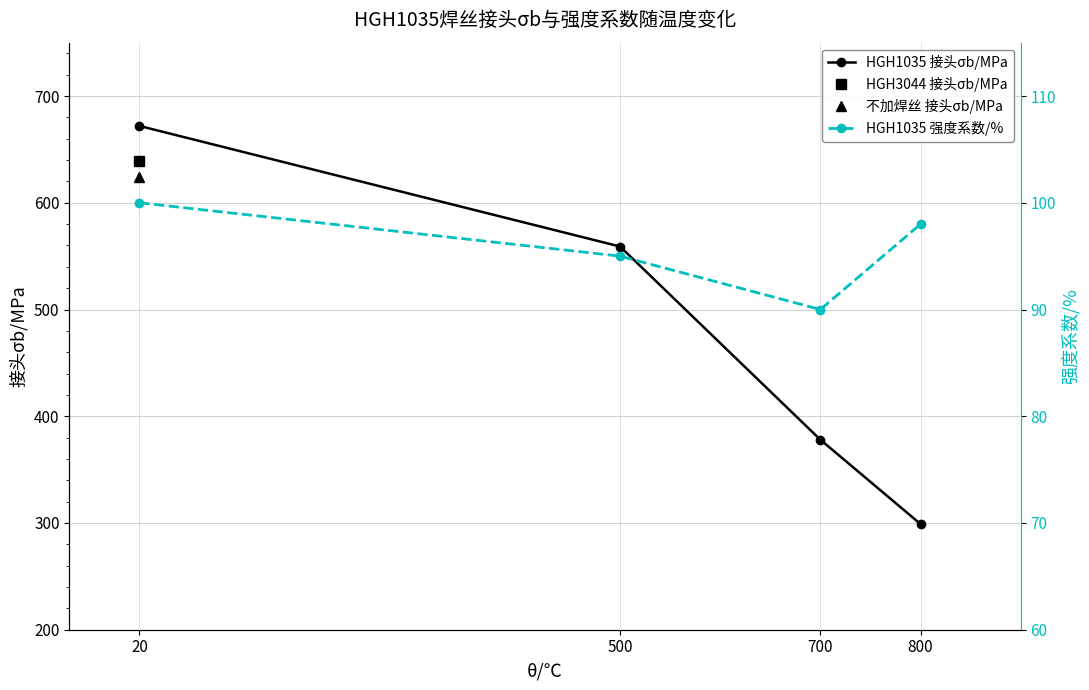

Which series has the widest spread of values?

HGH1035 接头σb/MPa